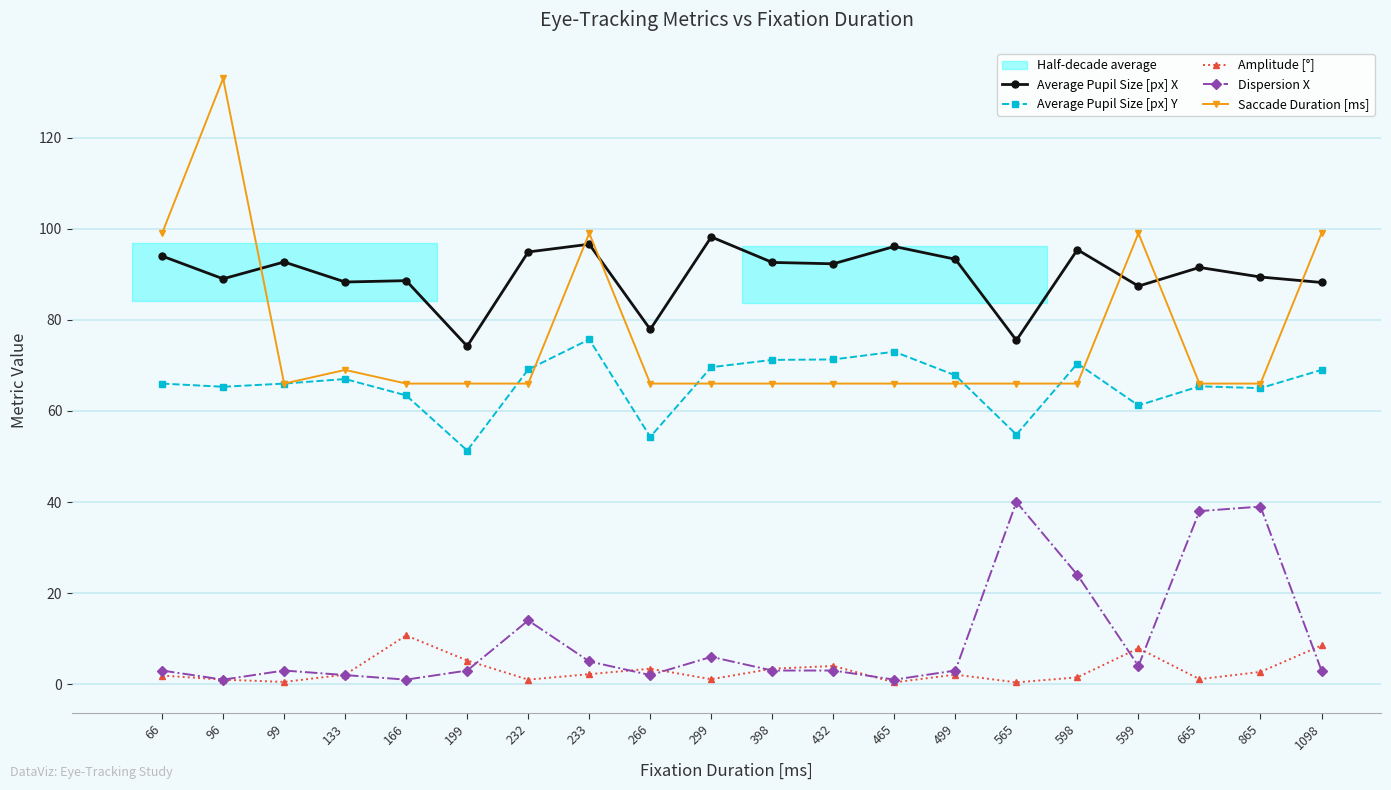

True or false: Amplitude [°] and Saccade Duration [ms] cross at least once.

False